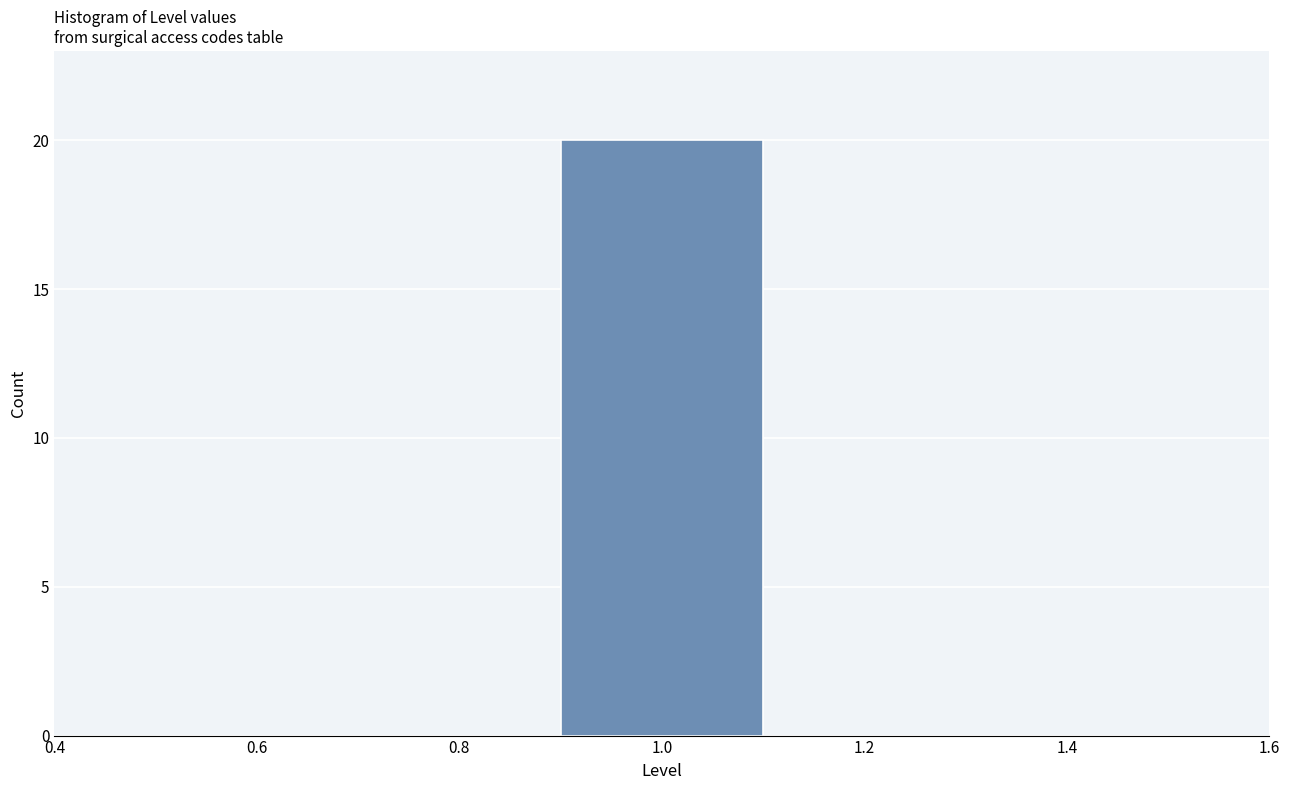

Reading left to right, transcribe this chart: for each bar, give the range it covers on the x-axis and its height. The values are not printed on the chart, so give them approximately, as read against the axis.

0.5 to 0.7: 0
0.7 to 0.9: 0
0.9 to 1.1: 20
1.1 to 1.3: 0
1.3 to 1.5: 0